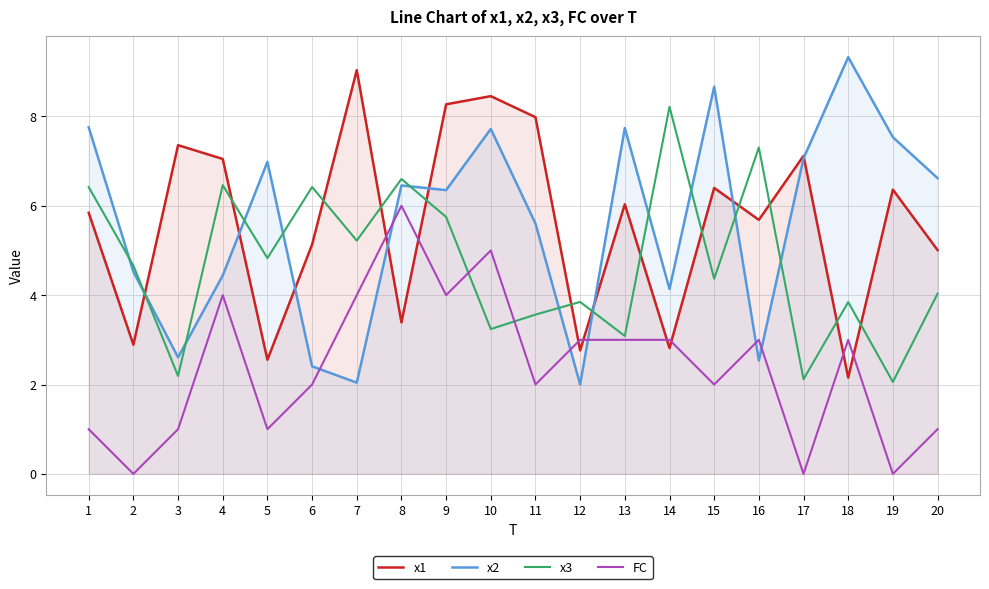

What is the lowest value of the x1 series?

2.2